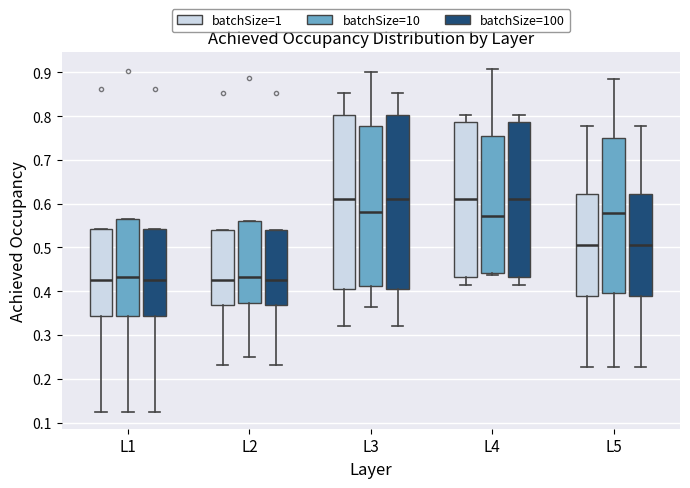

Reading left to right, transcribe this box plot: for each box, give where its median line is, the range the box spans, and where its two whiskers end, as read against the y-axis. The values are not printed on the chart, so give them approximately, as read against the axis.

L1 (batchSize=1): median 0.43, box 0.34 to 0.54, whiskers 0.12 to 0.54
L1 (batchSize=10): median 0.43, box 0.34 to 0.56, whiskers 0.12 to 0.56
L1 (batchSize=100): median 0.43, box 0.34 to 0.54, whiskers 0.12 to 0.54
L2 (batchSize=1): median 0.43, box 0.37 to 0.54, whiskers 0.23 to 0.54
L2 (batchSize=10): median 0.43, box 0.37 to 0.56, whiskers 0.25 to 0.56
L2 (batchSize=100): median 0.43, box 0.37 to 0.54, whiskers 0.23 to 0.54
L3 (batchSize=1): median 0.61, box 0.41 to 0.80, whiskers 0.32 to 0.85
L3 (batchSize=10): median 0.58, box 0.41 to 0.78, whiskers 0.36 to 0.90
L3 (batchSize=100): median 0.61, box 0.41 to 0.80, whiskers 0.32 to 0.85
L4 (batchSize=1): median 0.61, box 0.43 to 0.79, whiskers 0.41 to 0.80
L4 (batchSize=10): median 0.57, box 0.44 to 0.75, whiskers 0.44 (just below the box's lower edge) to 0.91
L4 (batchSize=100): median 0.61, box 0.43 to 0.79, whiskers 0.41 to 0.80
L5 (batchSize=1): median 0.51, box 0.39 to 0.62, whiskers 0.23 to 0.78
L5 (batchSize=10): median 0.58, box 0.40 to 0.75, whiskers 0.23 to 0.89
L5 (batchSize=100): median 0.51, box 0.39 to 0.62, whiskers 0.23 to 0.78